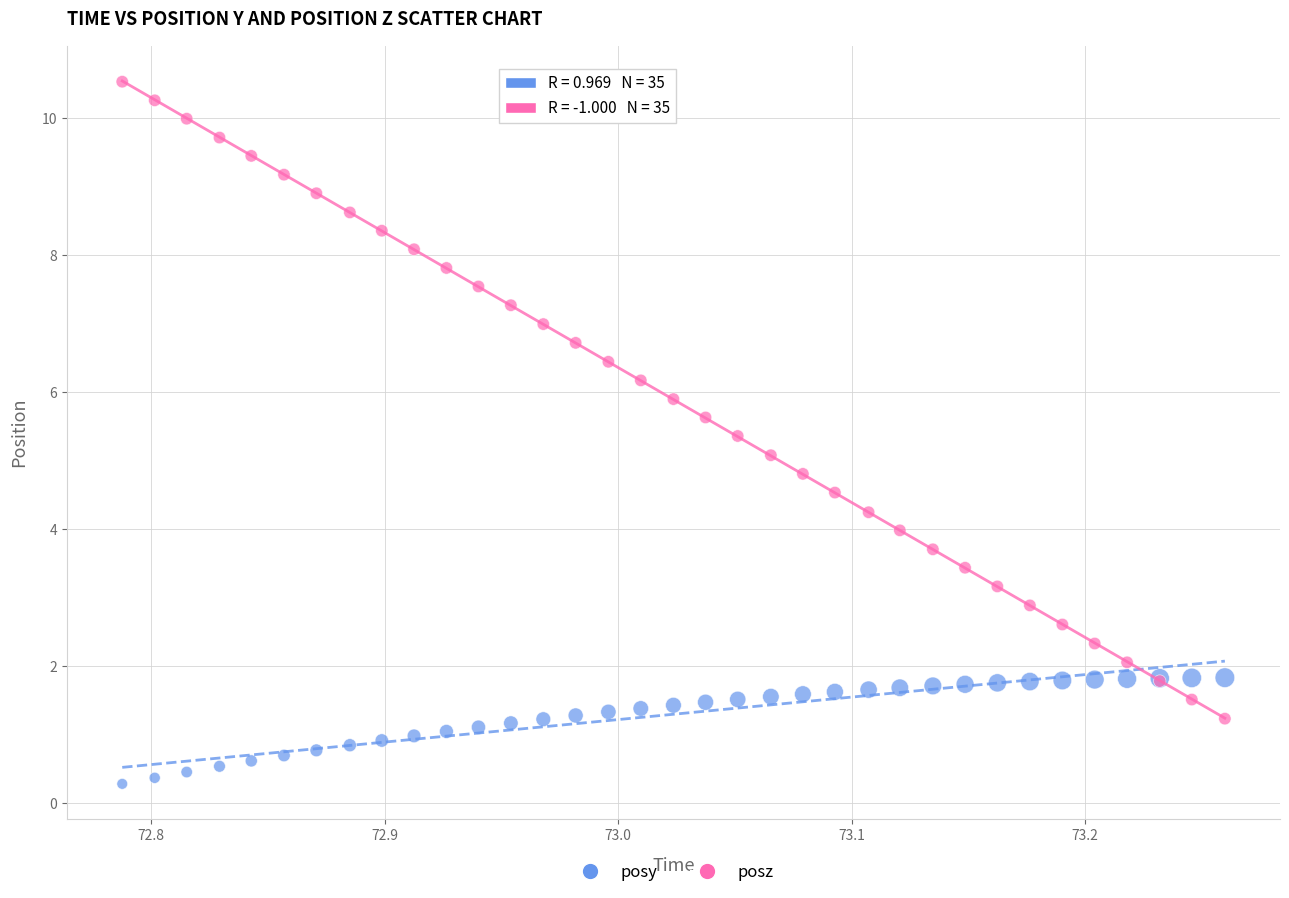

Which series reaches the maximum Y coordinate?

posz